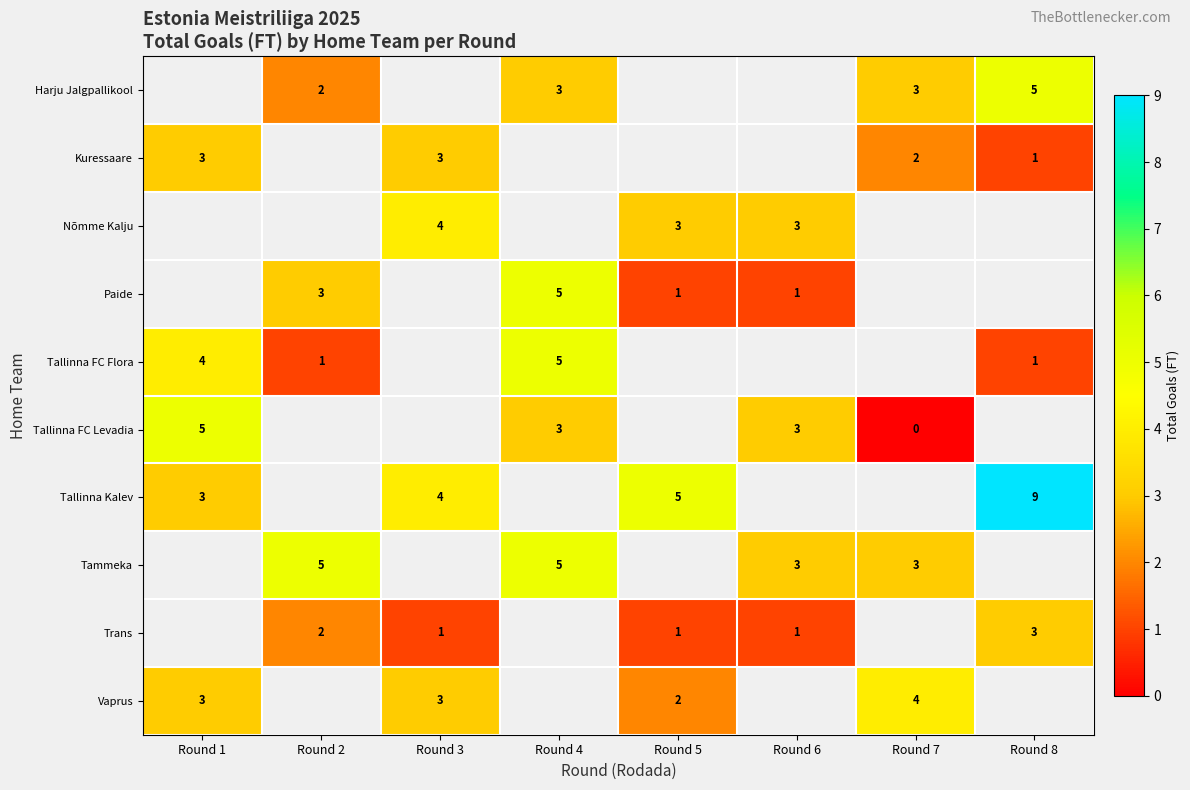

Between Round 7 and Round 1, which is larger?

Round 1